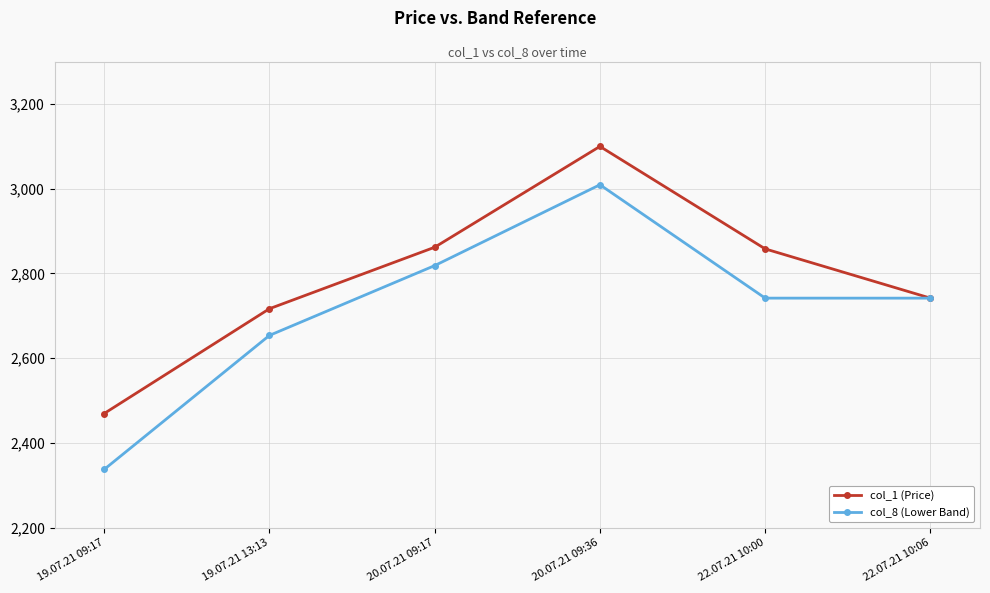

Rank the series at 22.07.21 10:00 from lowest to highest value.

col_8 (Lower Band), col_1 (Price)